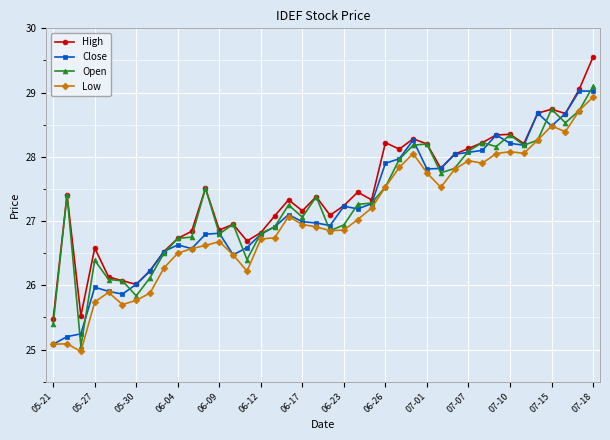

What is the value of the Low point at the 18th from the left?

27.1